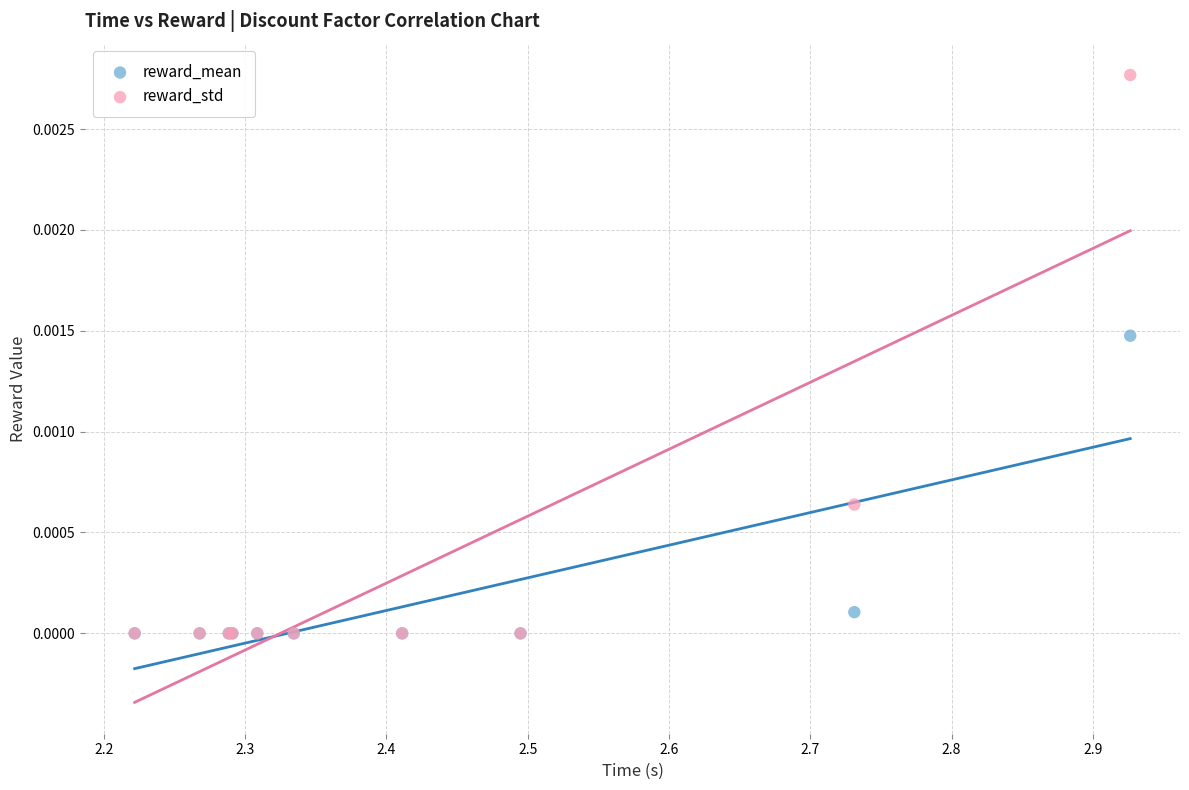

Which series has the largest Y range (max minus min)?

reward_std